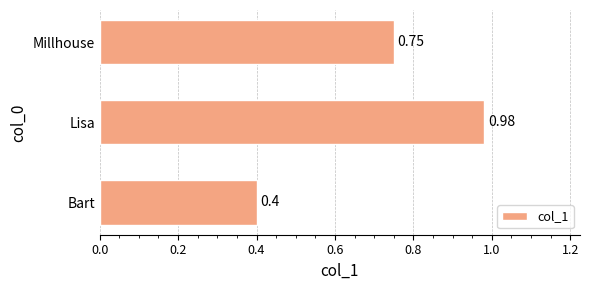

Count the number of data series in this chart.

1